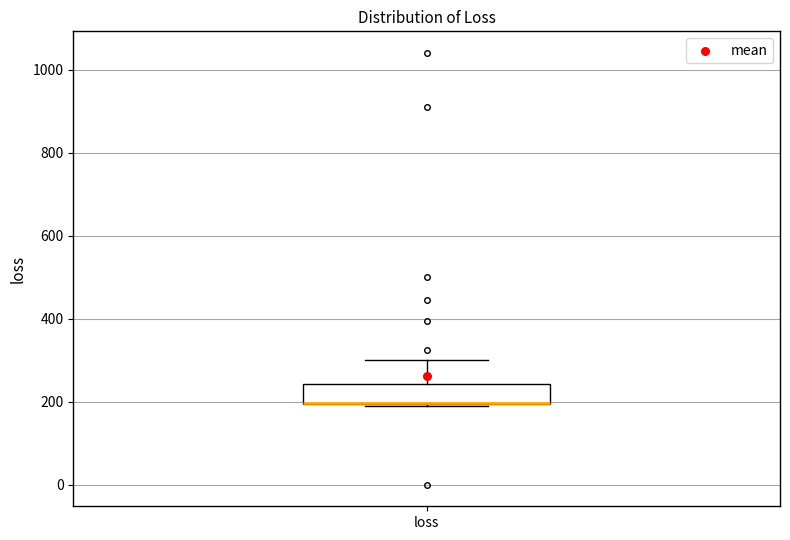

Where is the lower edge of the box for loss on the y-axis? The values are not printed on the chart, so give them approximately, as read against the axis.

200